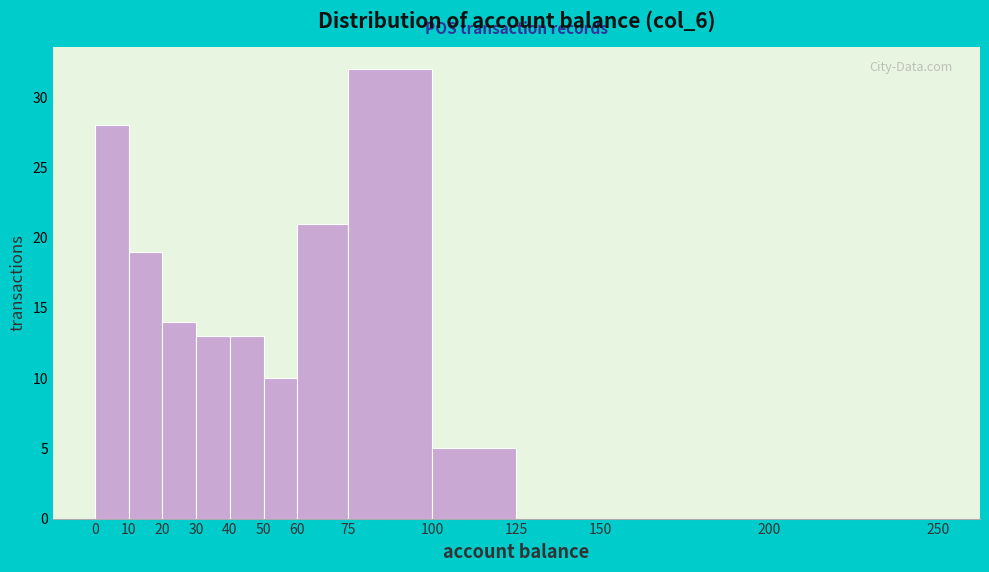

Reading left to right, transcribe this chart: for each bar, give the range it covers on the x-axis and its height. The values are not printed on the chart, so give them approximately, as read against the axis.

0 to 10: 28
10 to 20: 19
20 to 30: 14
30 to 40: 13
40 to 50: 13
50 to 60: 10
60 to 75: 21
75 to 100: 32
100 to 125: 5
125 to 150: 0
150 to 200: 0
200 to 250: 0